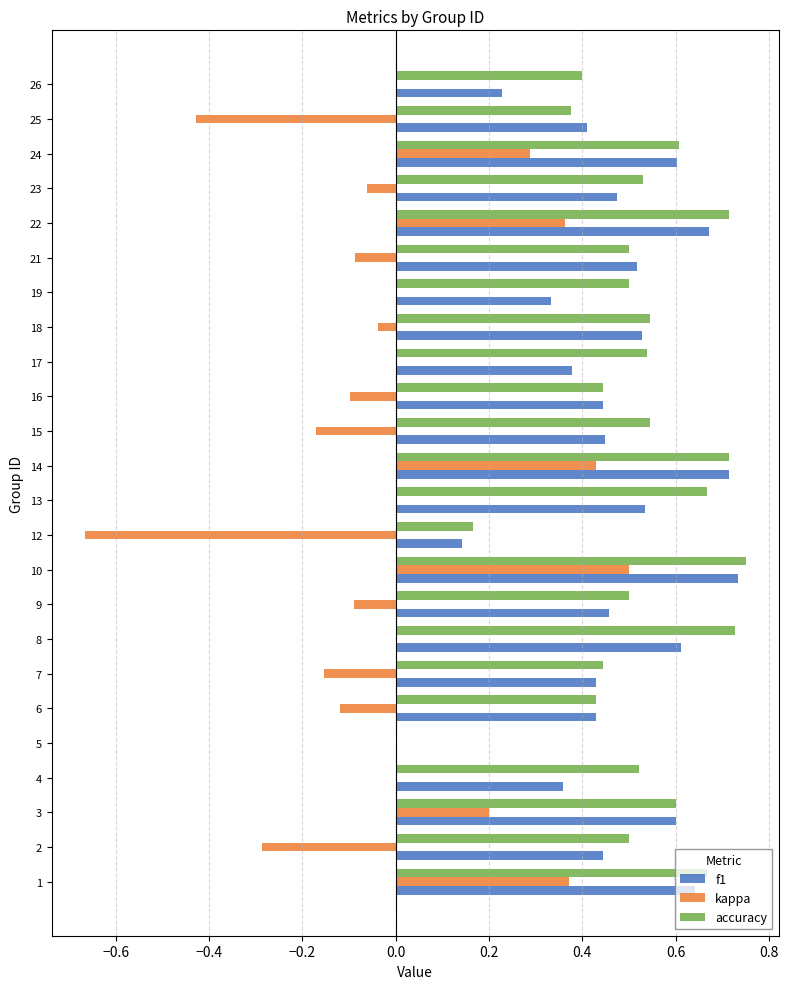

Is the value of f1 at 26 greater than the value of kappa at 10?

No